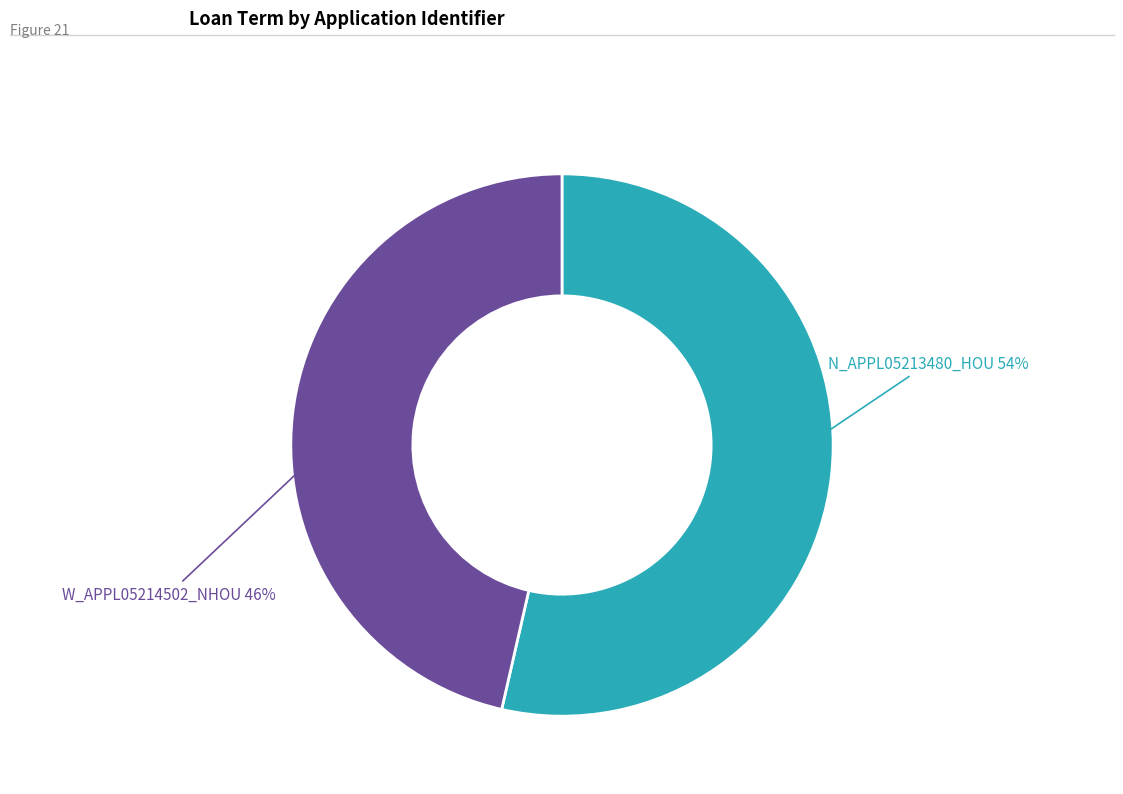

Count the number of slices in the pie.

2